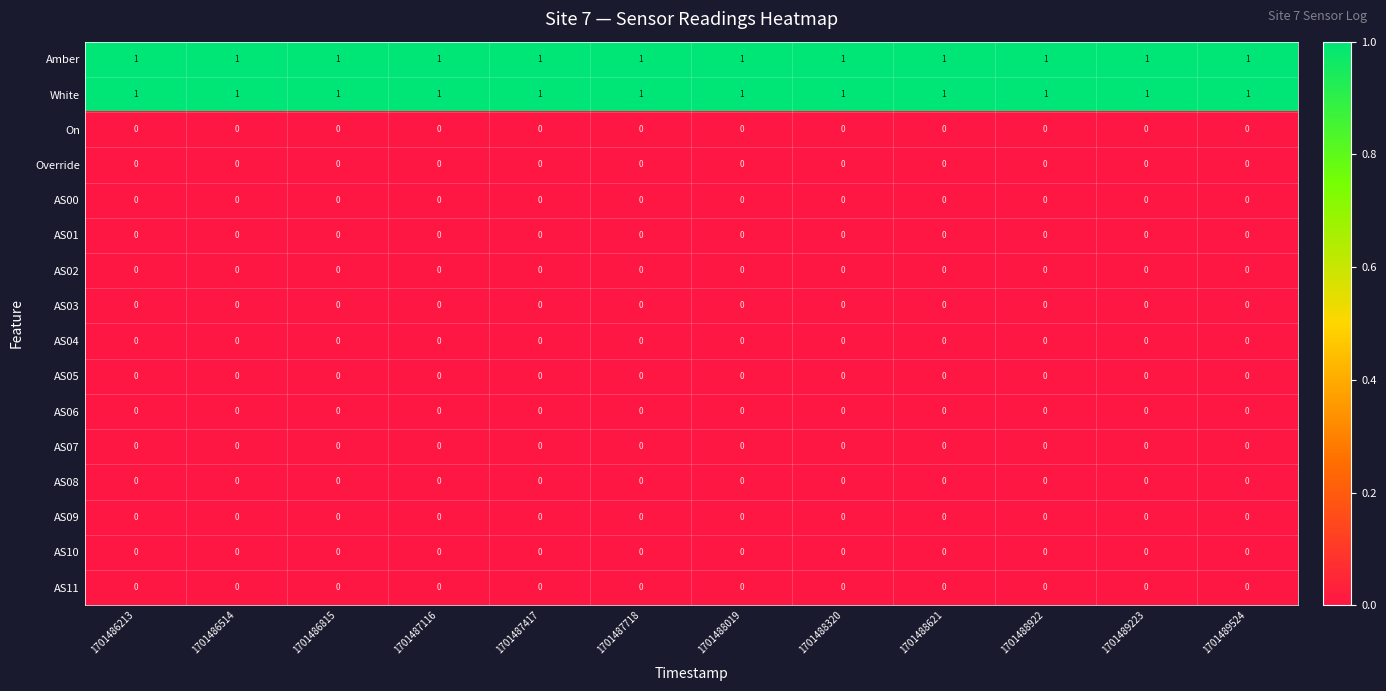

Is it true that AS09 equals 0 at 1701489223?

True